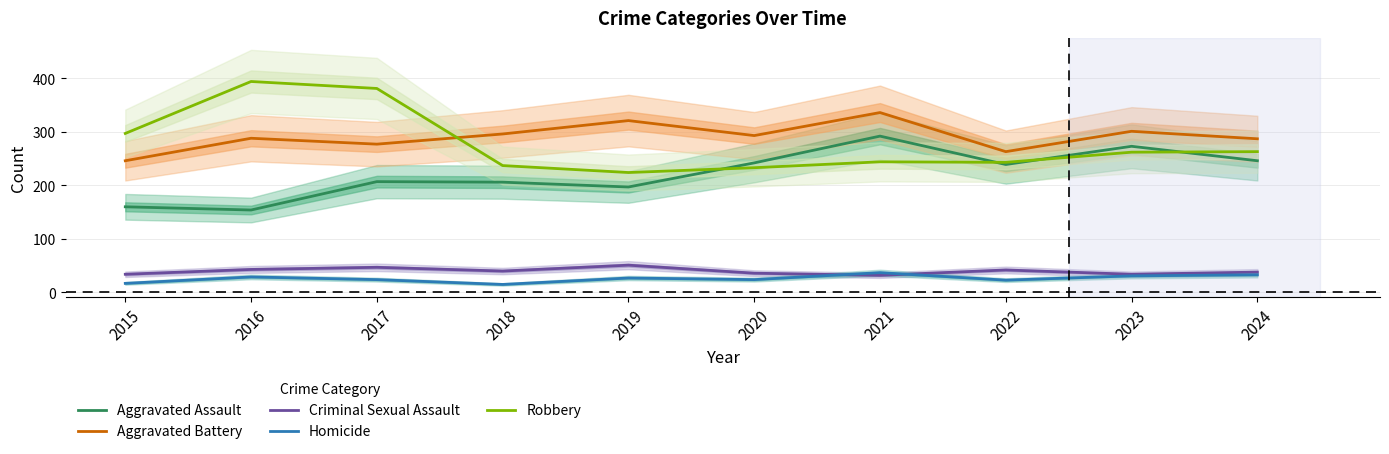

Between 2019 and 2016, which is larger?

2019